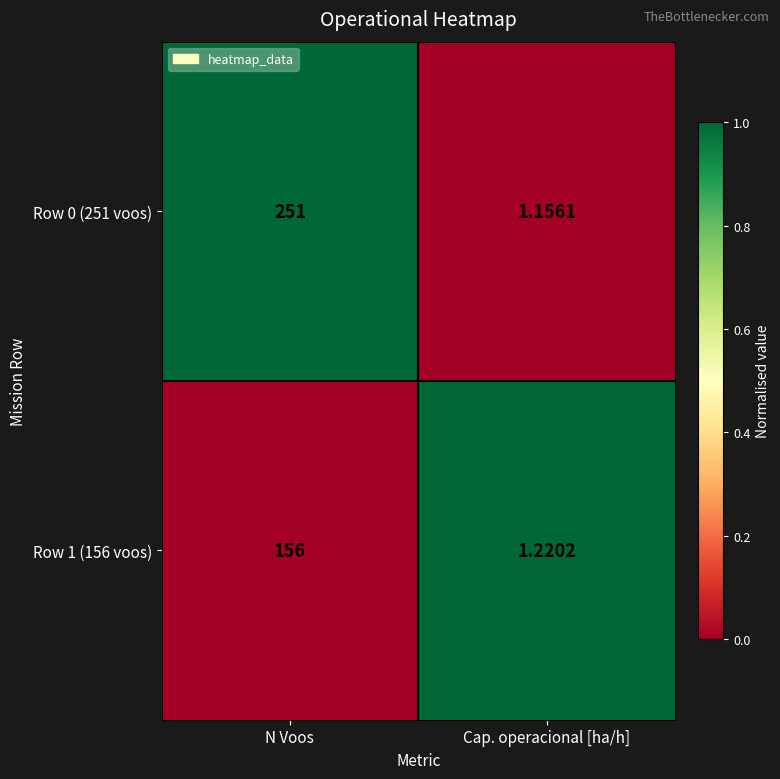

At which label is Row 0 (251 voos) closest to 126?

Cap. operacional [ha/h]